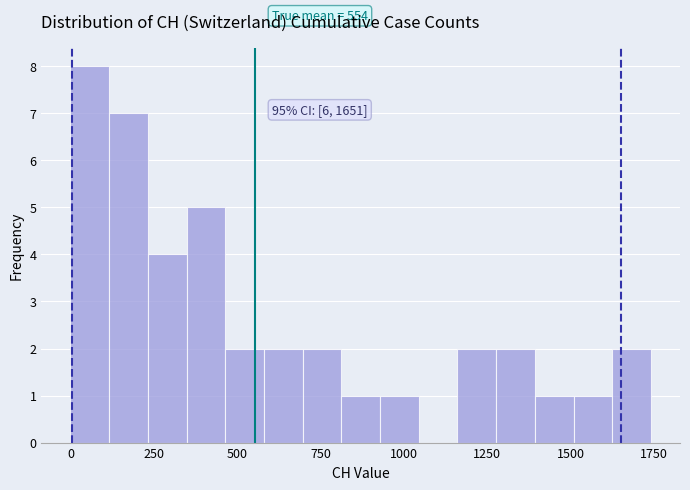

Around what value on the x-axis is the tallest bar? Give the approximate position of its centre, as read against the axis.

50